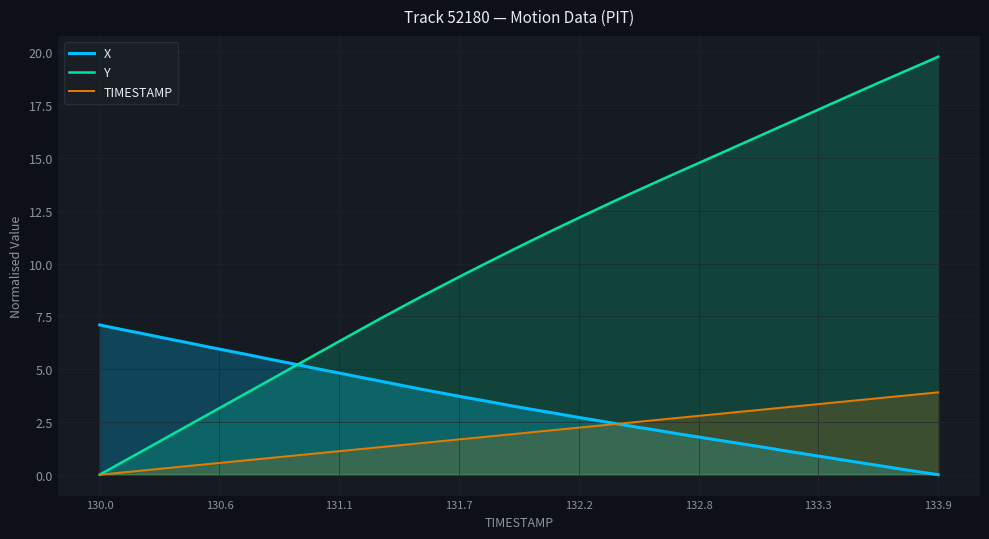

Does the chart have visible grid lines?

Yes